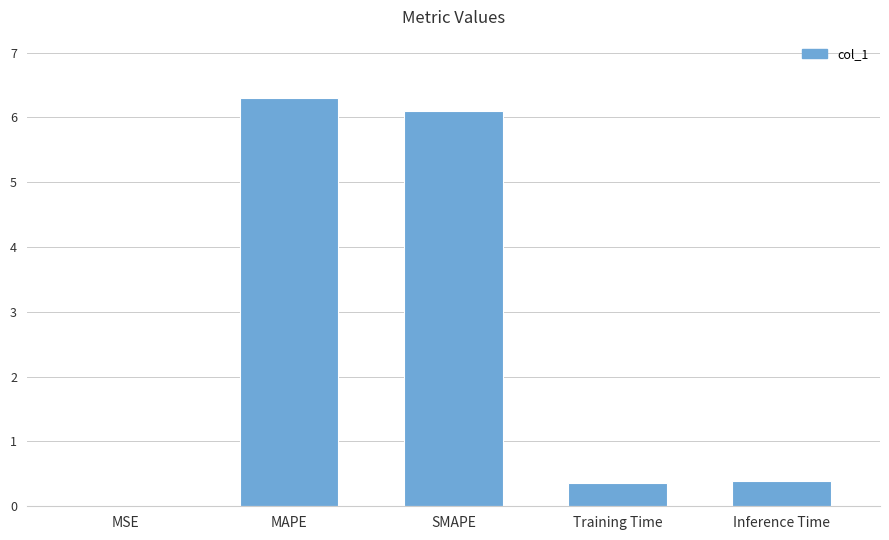

How many series are shown in this chart?

1